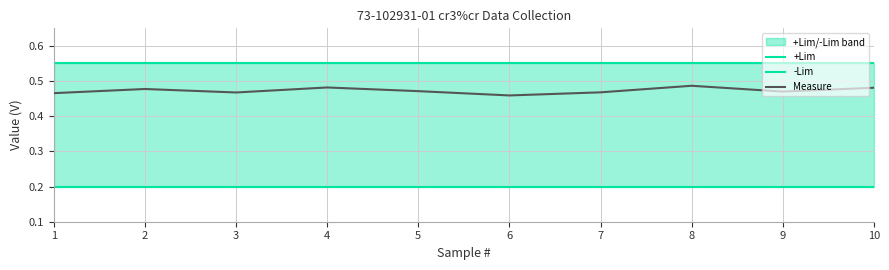

What is the sum of all -Lim values?

2.0